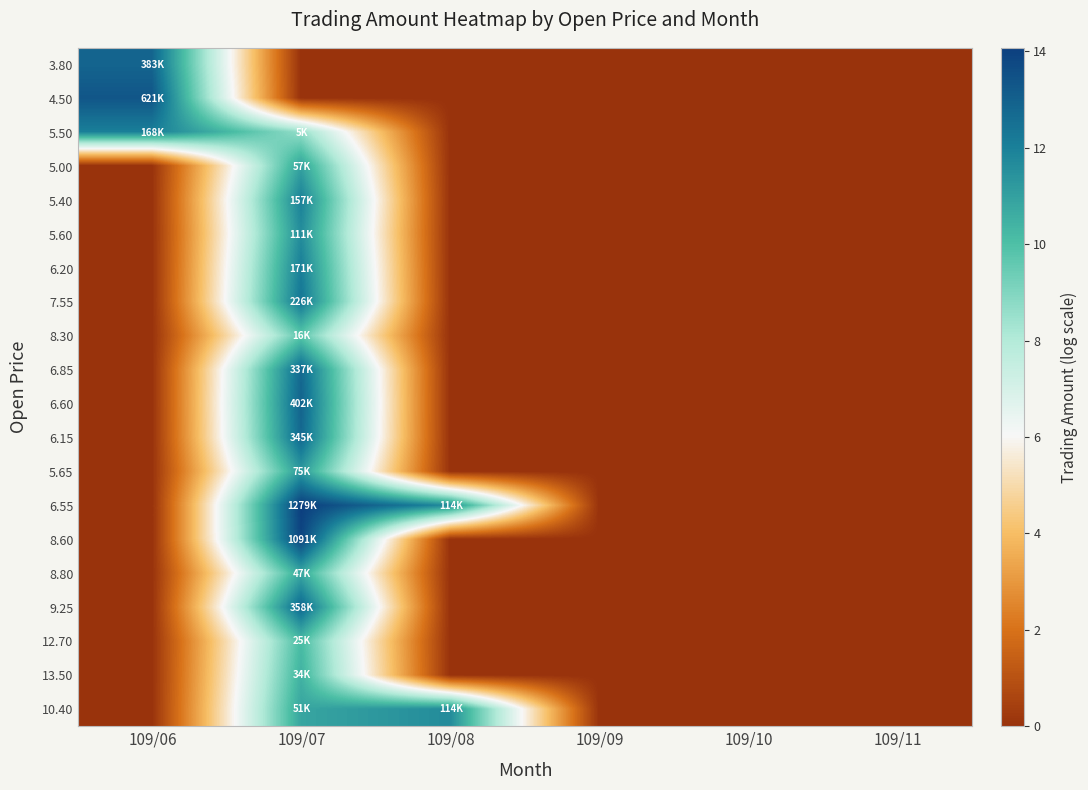

Which series has the largest total across all categories?

6.55